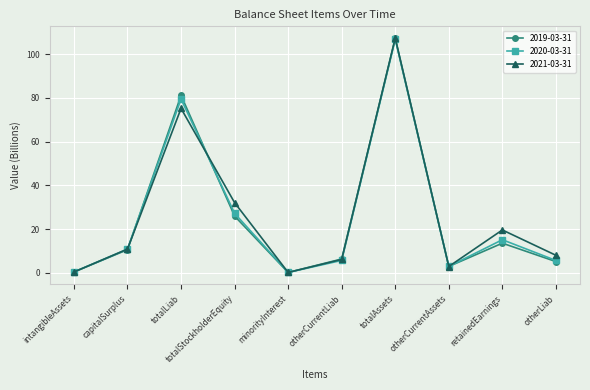

What is the difference between the 2019-03-31 values at totalAssets and intangibleAssets?

106.8